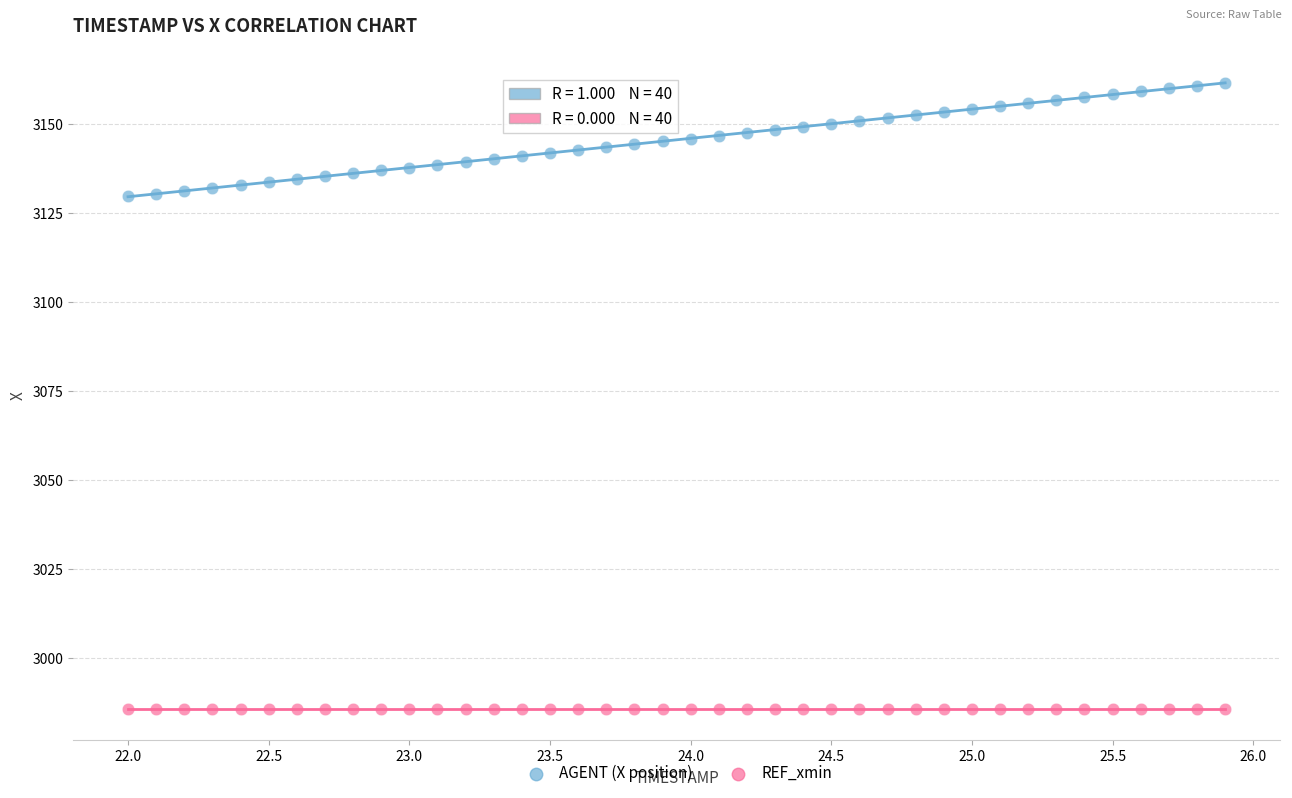

Which series reaches the minimum Y coordinate?

REF_xmin